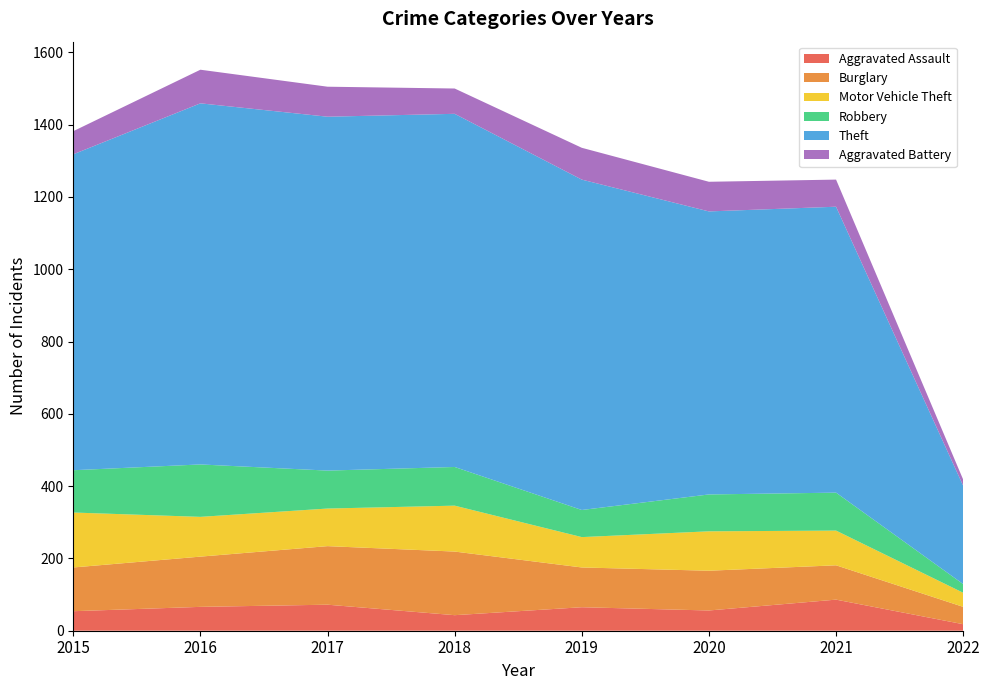

Reading left to right, what are all the values shown in this chart?

Aggravated Assault: 2015=54	2016=66	2017=72	2018=43	2019=65	2020=56	2021=86	2022=18
Burglary: 2015=121	2016=139	2017=162	2018=176	2019=110	2020=110	2021=95	2022=48
Motor Vehicle Theft: 2015=152	2016=110	2017=104	2018=127	2019=84	2020=109	2021=96	2022=39
Robbery: 2015=117	2016=145	2017=105	2018=107	2019=75	2020=102	2021=105	2022=24
Theft: 2015=874	2016=999	2017=979	2018=977	2019=914	2020=783	2021=791	2022=272
Aggravated Battery: 2015=64	2016=93	2017=83	2018=70	2019=88	2020=82	2021=75	2022=17